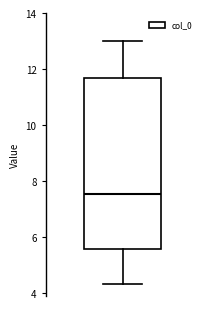

Read this box plot against the y-axis: the position of the median line, the range covered by the box, and the ends of both whiskers. The values are not printed on the chart, so give them approximately, as read against the axis.

median 7.6, box 5.6 to 11.6, whiskers 4.4 to 13.0